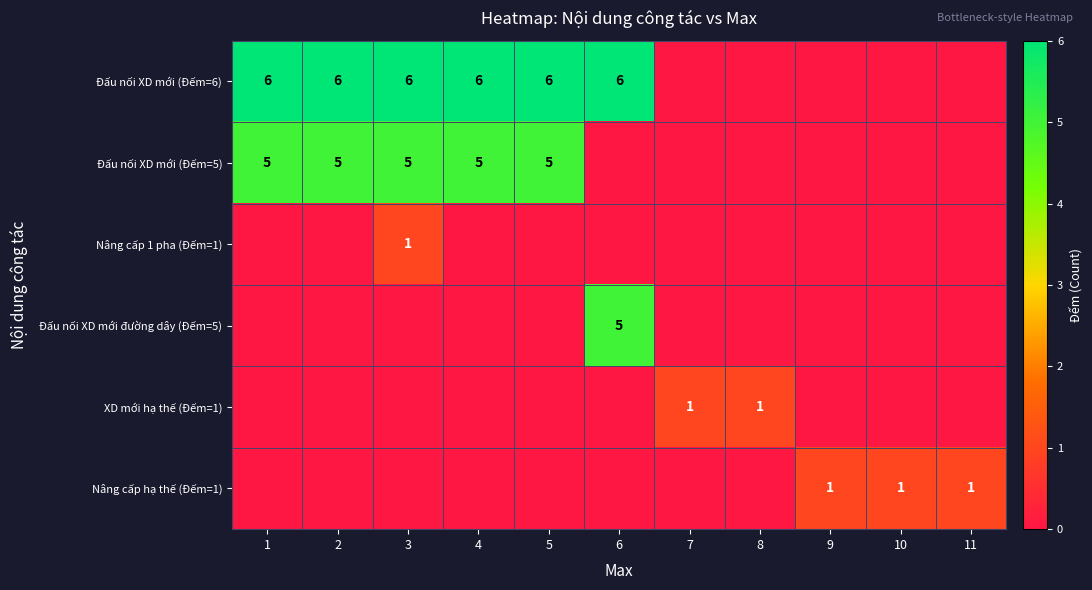

Is it true that Nâng cấp 1 pha (Đếm=1) equals 0 at 8?

True